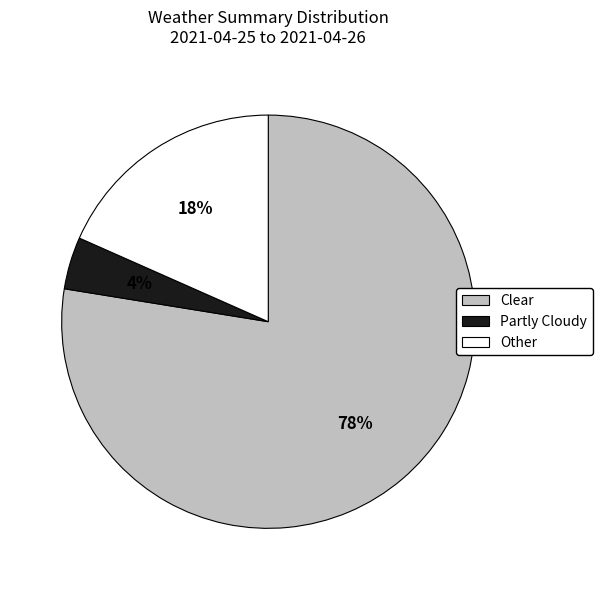

What percentage is the Clear slice, to the nearest percent?

78%